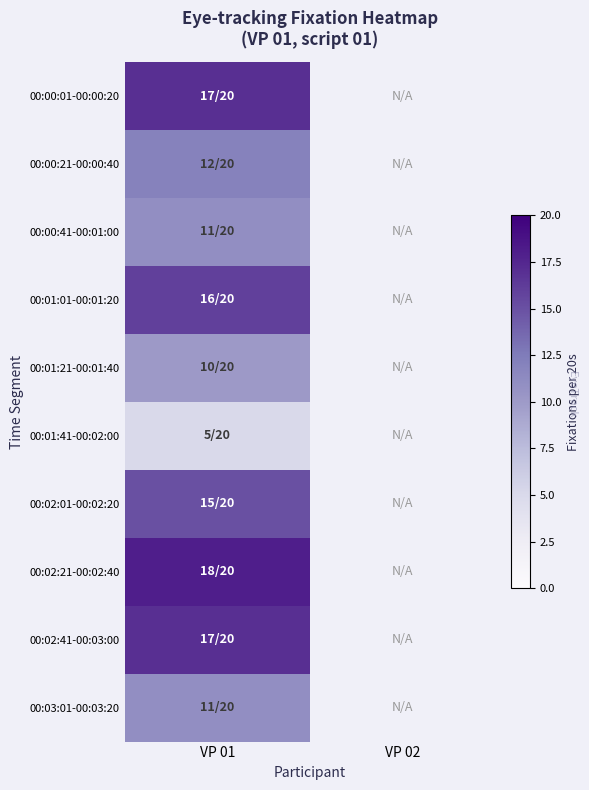

Is the value of 00:01:01-00:01:20 at VP 02 greater than the value of 00:00:01-00:00:20 at VP 01?

No